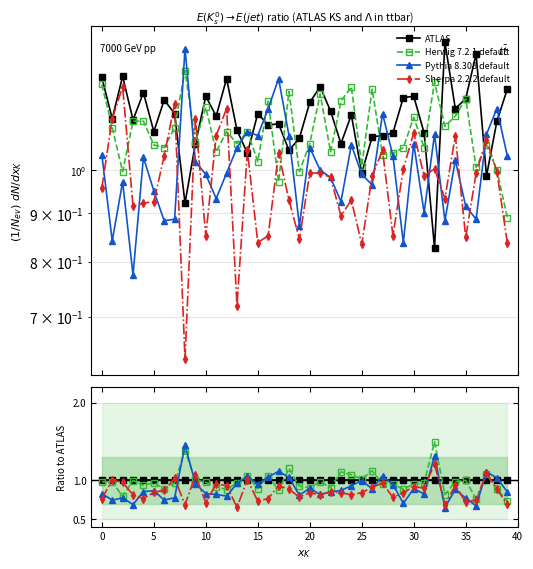

Between 18 and 27, which series saw the biggest shift?

Herwig 7.2.1 default